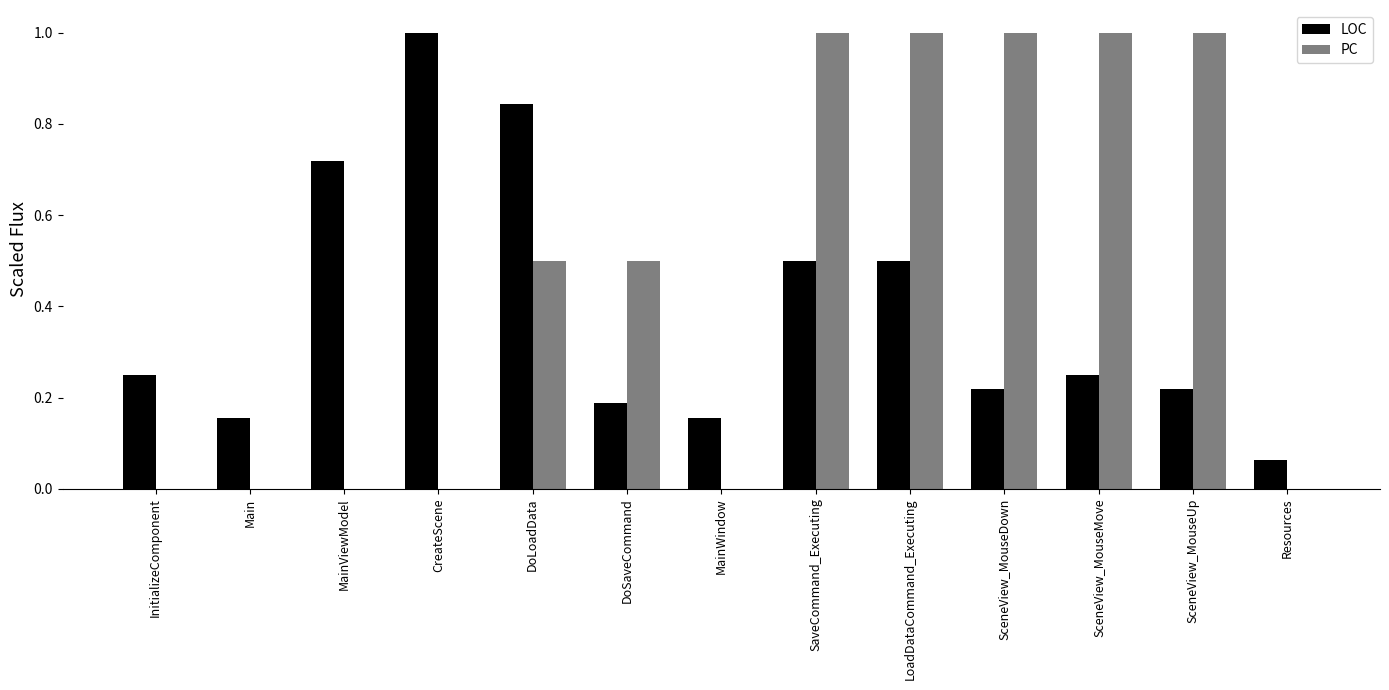

What is the sum of all PC values?

6.0